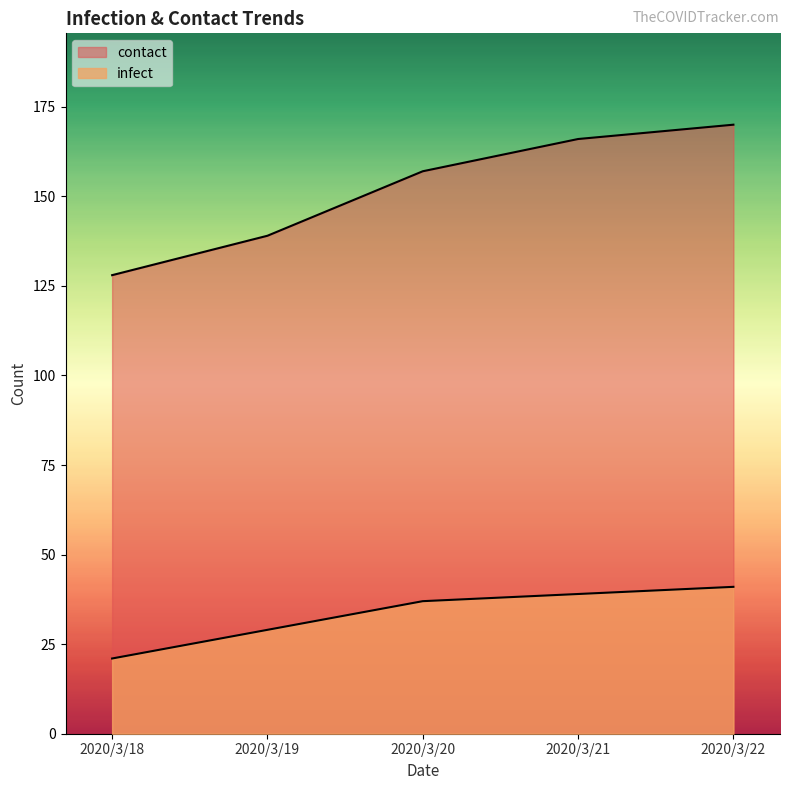

Where does the contact series first go above 157?

2020/3/21